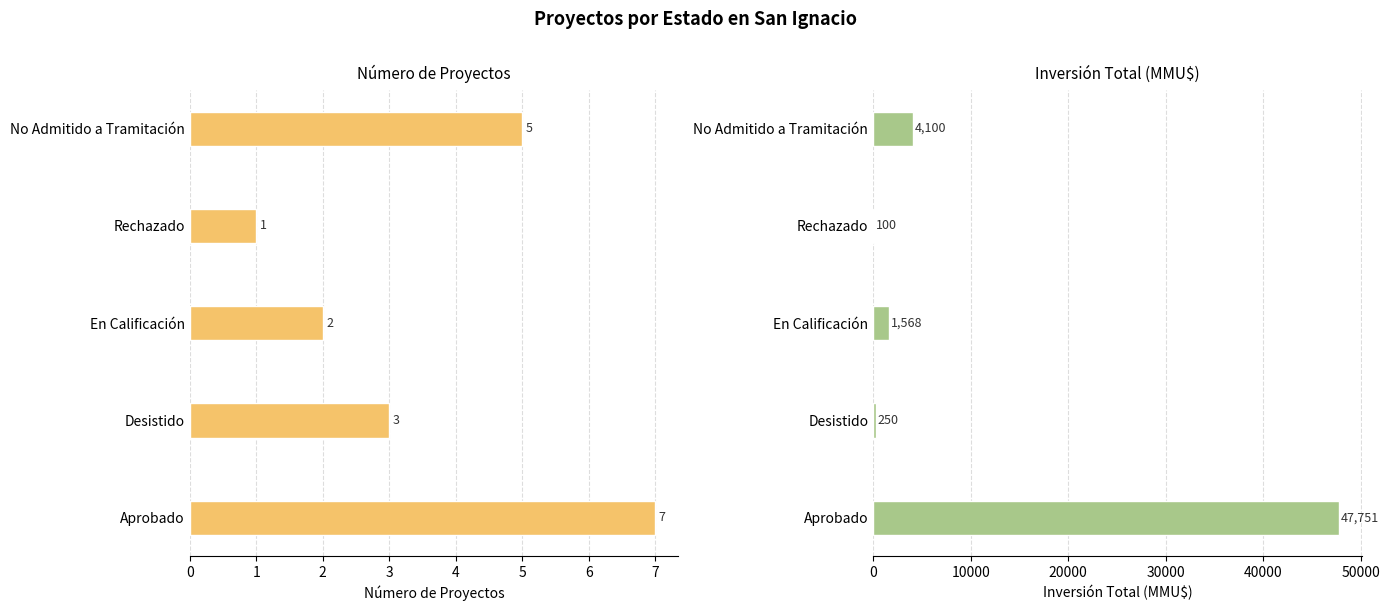

What is the difference between the highest and lowest values at Rechazado?

99